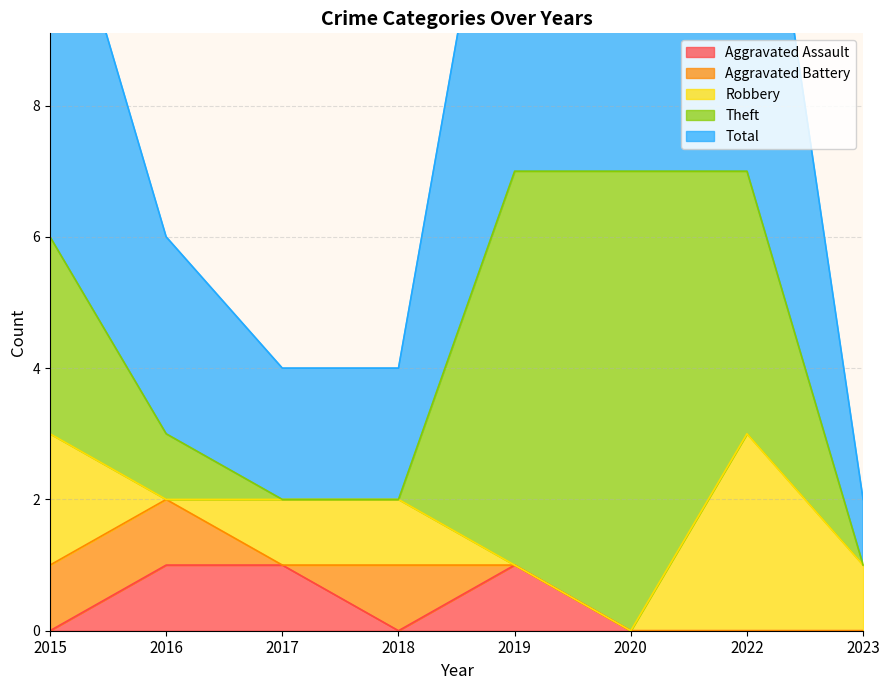

Count the Aggravated Assault values in the range 0 to 1.

8